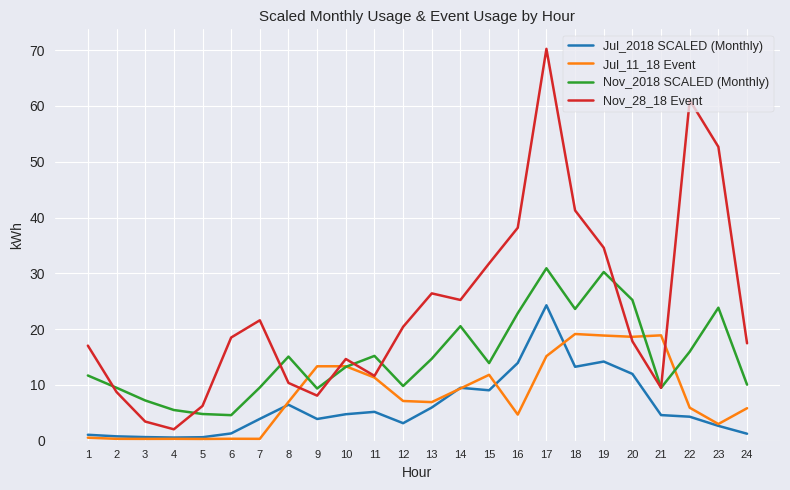

At 20, list the series in order from largest to smallest.

Nov_2018 SCALED (Monthly), Jul_11_18 Event, Nov_28_18 Event, Jul_2018 SCALED (Monthly)